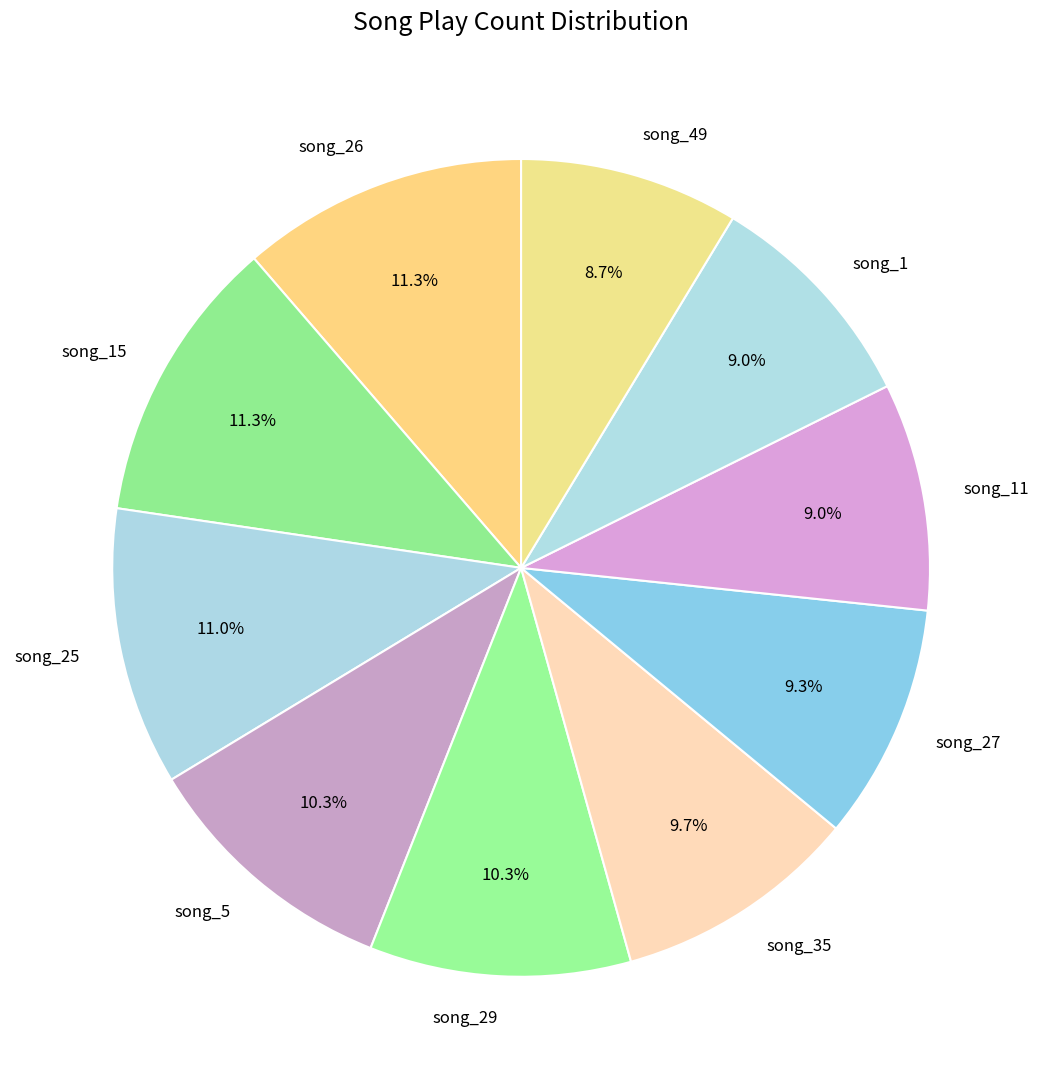

To the nearest percent, what is the combined percentage of song_15 and song_29?

22%